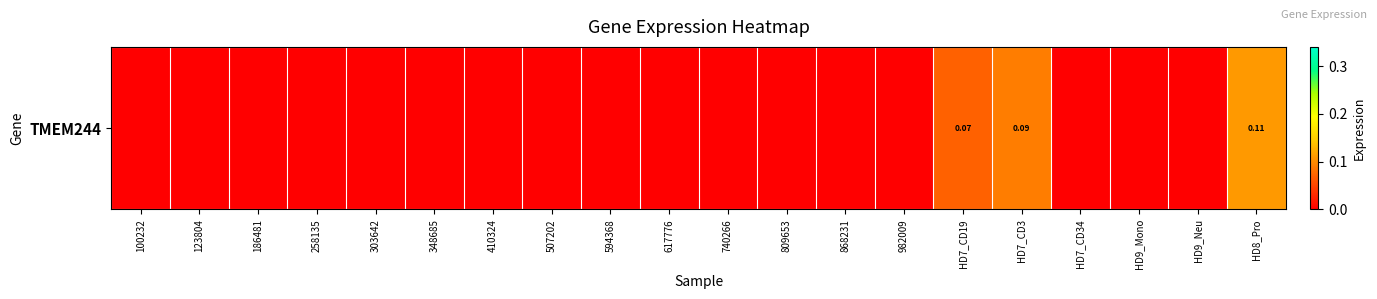

List the labels in order of value, largest first.

HD8_Pro, HD7_CD3, HD7_CD19, 100232, 123804, 186481, 258135, 303642, 348685, 410324, 507202, 594368, 617776, 740266, 809653, 868231, 982009, HD7_CD34, HD9_Mono, HD9_Neu